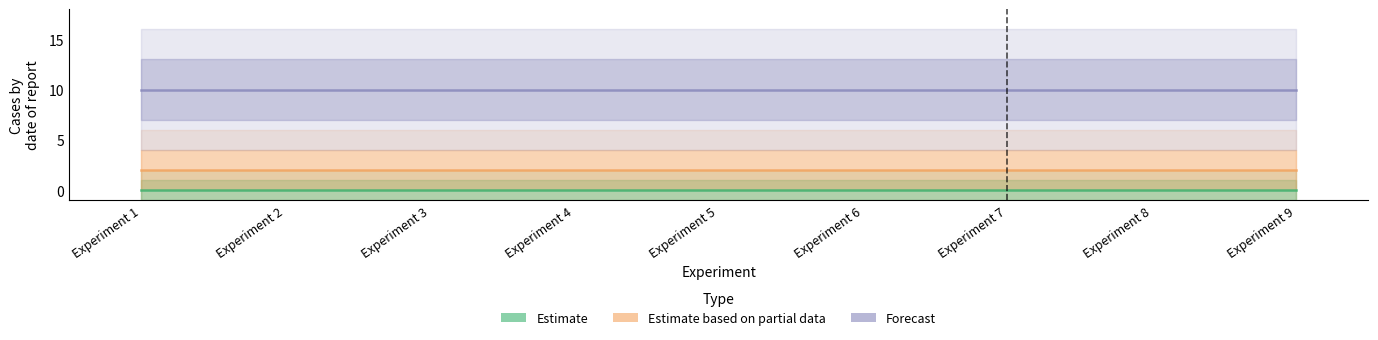

The value of Estimate based on partial data at Experiment 8 is 1. True or false?

False